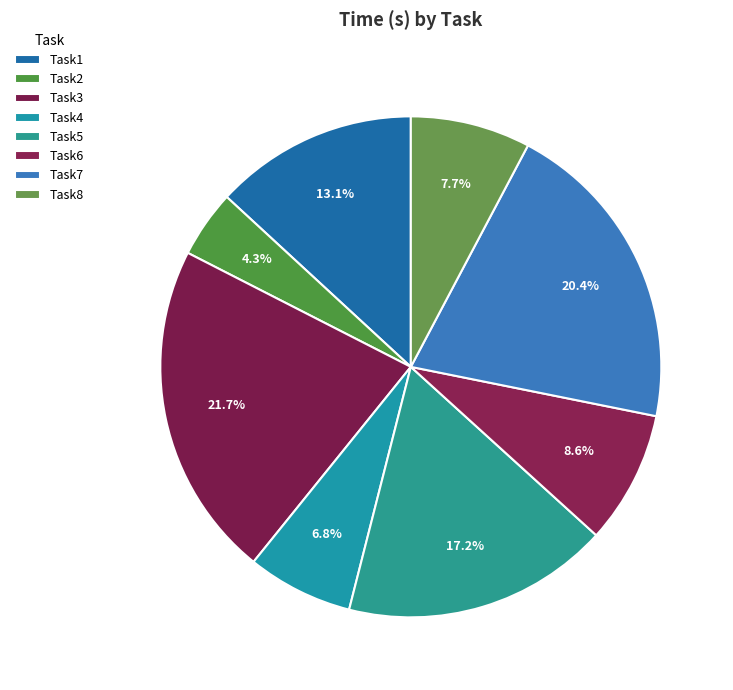

Rank the categories by value from lowest to highest.

Task2, Task4, Task8, Task6, Task1, Task5, Task7, Task3